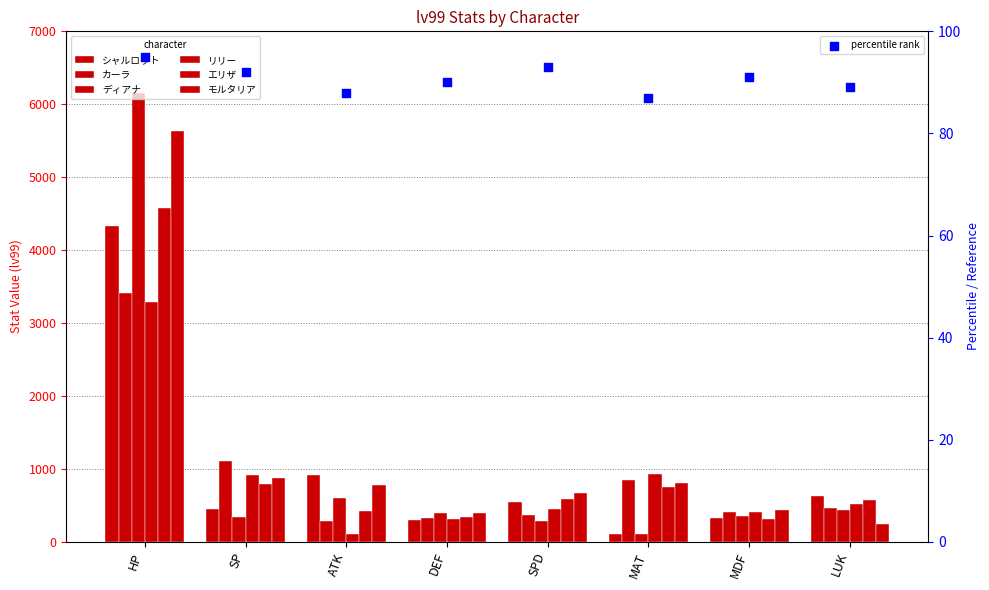

Which series has the largest Y range (max minus min)?

ディアナ